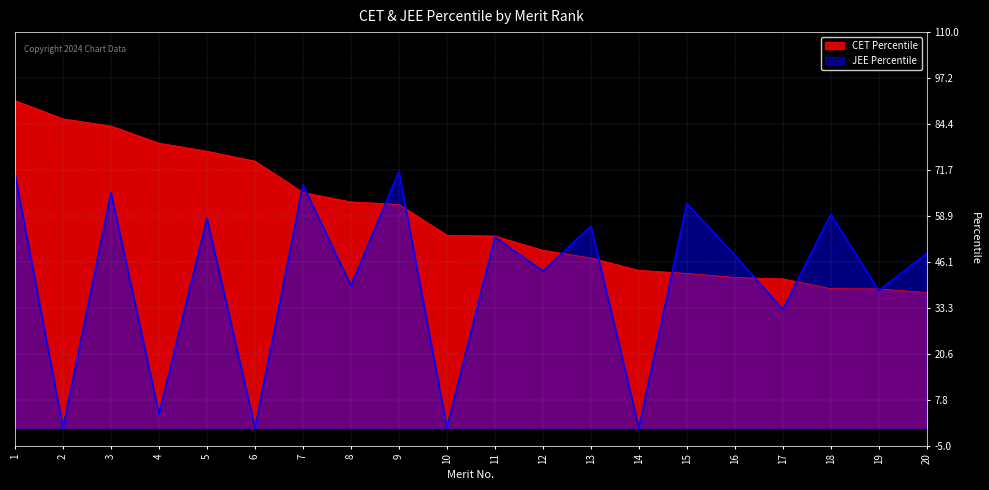

At how many categories does at least one series exceed 64?

8